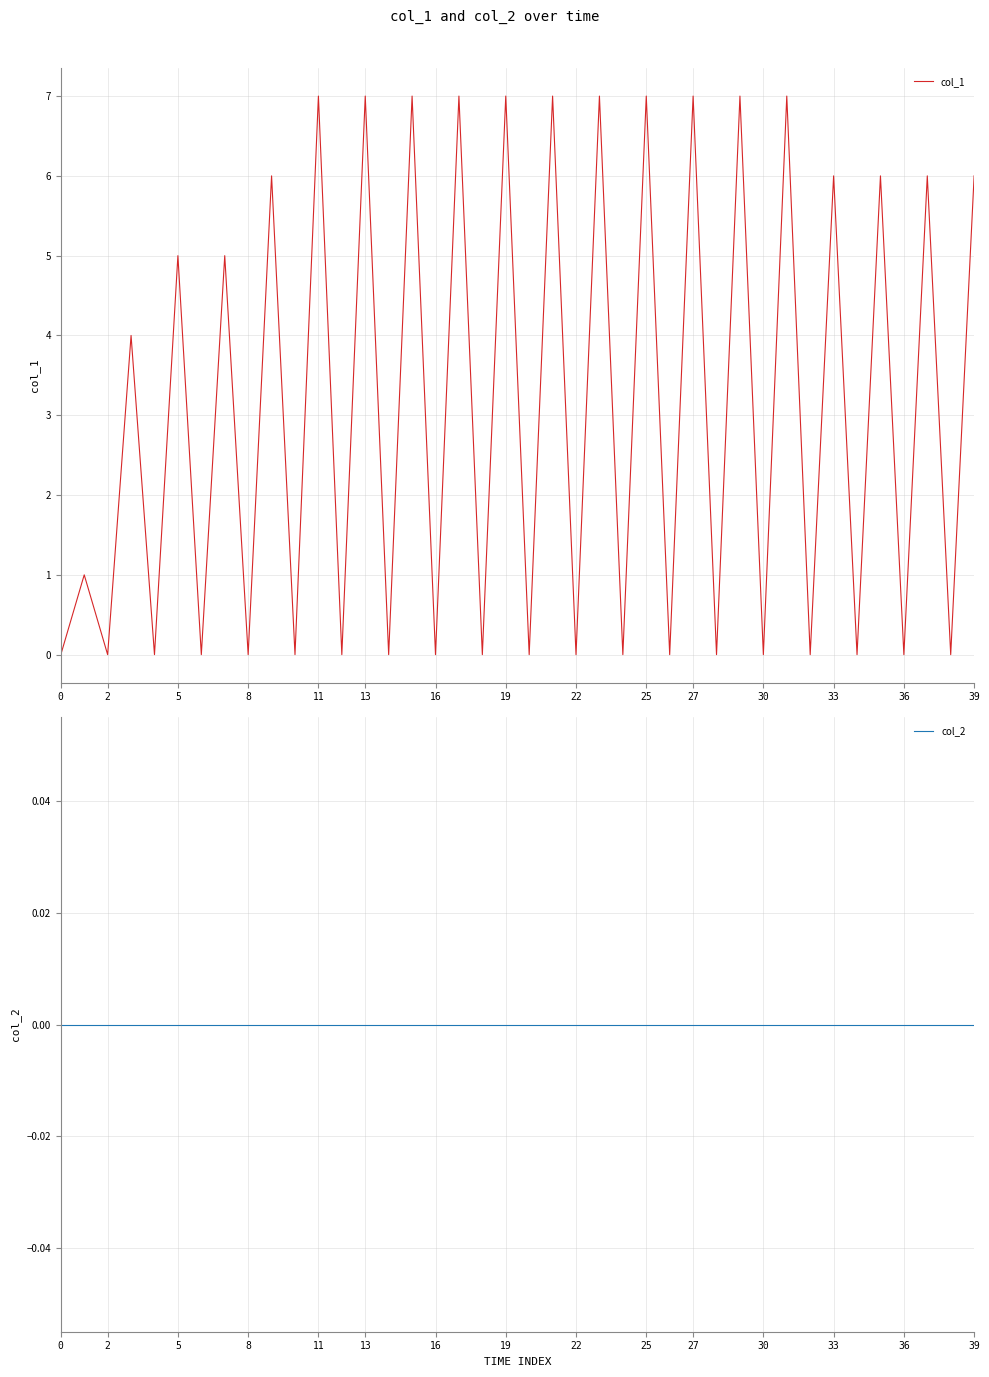

Which series has the largest total across all categories?

col_1